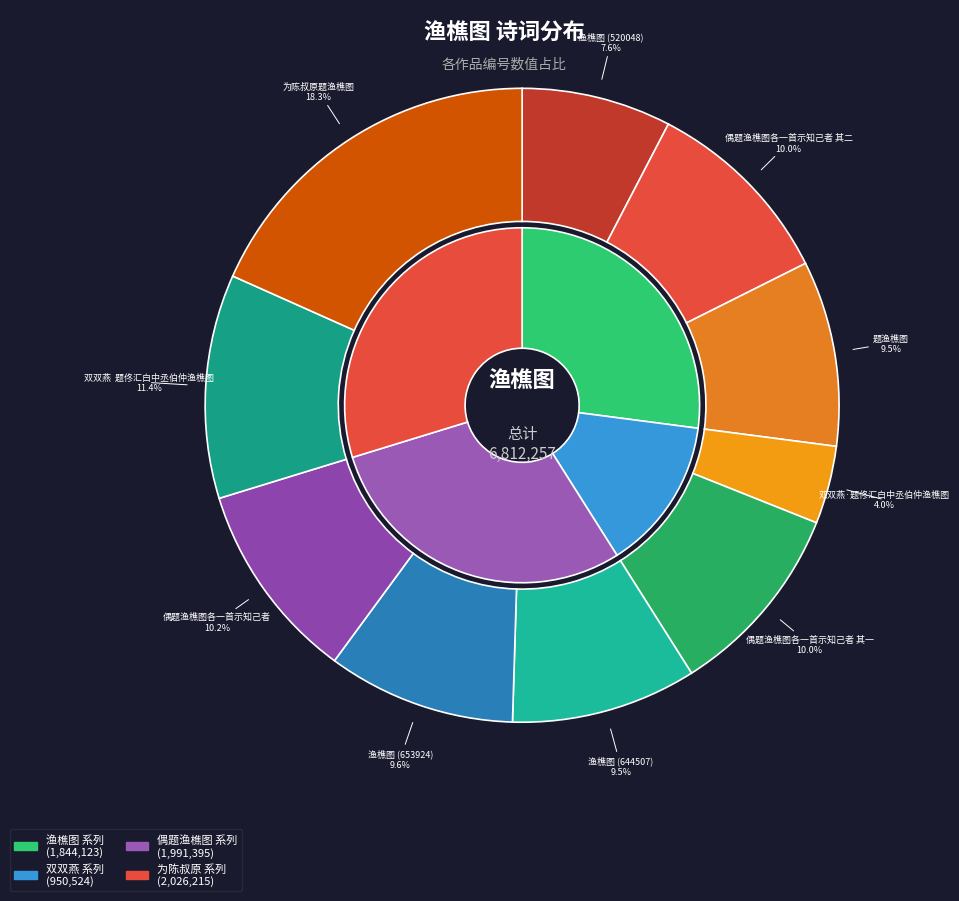

The 渔樵图 (520048) slice represents 8% of the pie. True or false?

True